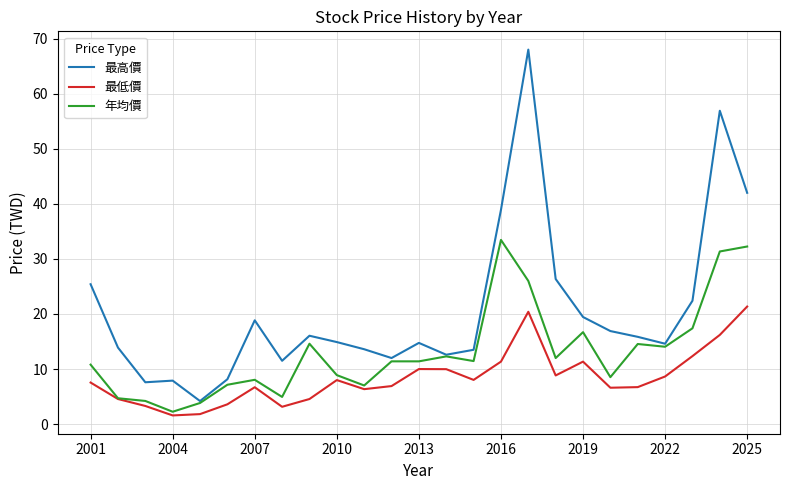

Rank the series by their maximum value, from highest to lowest.

最高價, 年均價, 最低價